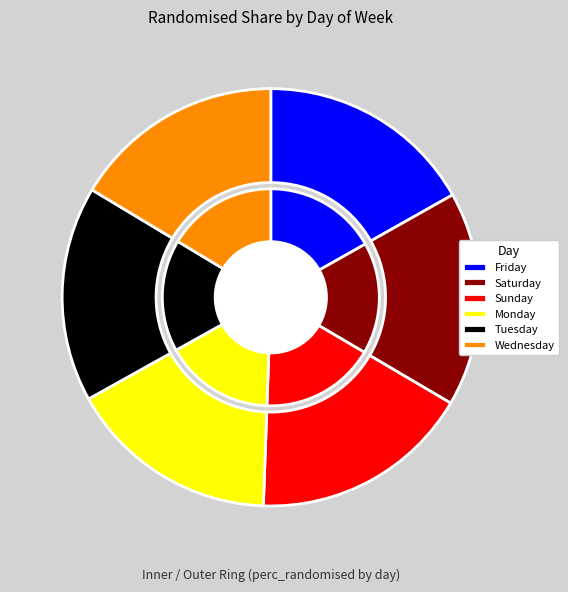

Is there any slice that represents more than half of the pie?

No